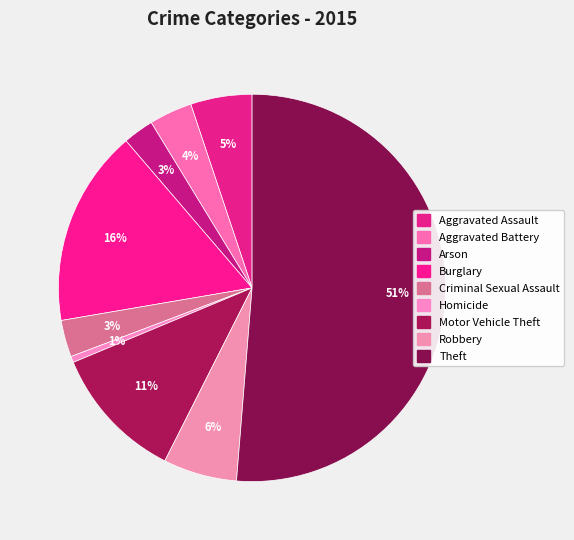

To the nearest percent, what is the combined percentage of Robbery and Homicide?

7%